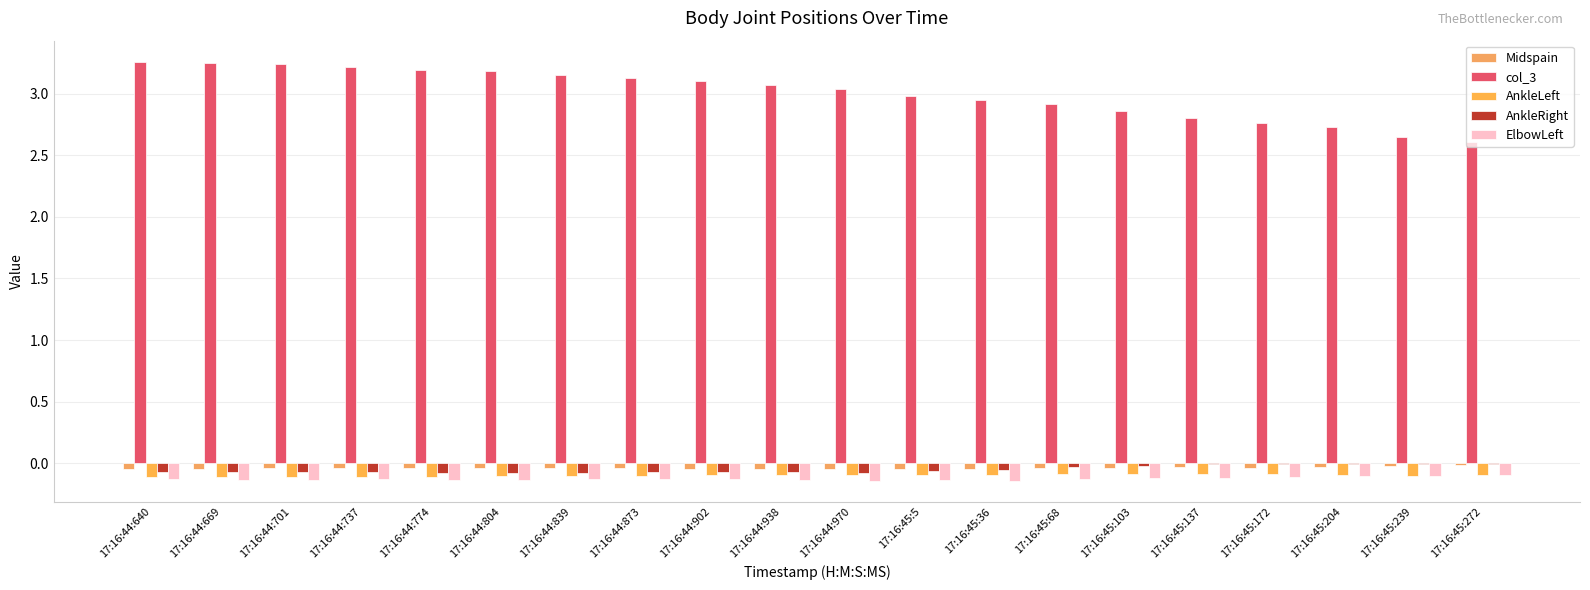

Reading left to right, list all the values displayed in this chart.

Midspain: 17:16:44:640=-0.0	17:16:44:669=-0.0	17:16:44:701=-0.0	17:16:44:737=-0.0	17:16:44:774=-0.0	17:16:44:804=-0.0	17:16:44:839=-0.0	17:16:44:873=-0.0	17:16:44:902=-0.0	17:16:44:938=-0.0	17:16:44:970=-0.0	17:16:45:5=-0.0	17:16:45:36=-0.0	17:16:45:68=-0.0	17:16:45:103=-0.0	17:16:45:137=-0.0	17:16:45:172=-0.0	17:16:45:204=-0.0	17:16:45:239=-0.0	17:16:45:272=-0.0
col_3: 17:16:44:640=3.3	17:16:44:669=3.2	17:16:44:701=3.2	17:16:44:737=3.2	17:16:44:774=3.2	17:16:44:804=3.2	17:16:44:839=3.2	17:16:44:873=3.1	17:16:44:902=3.1	17:16:44:938=3.1	17:16:44:970=3.0	17:16:45:5=3.0	17:16:45:36=3.0	17:16:45:68=2.9	17:16:45:103=2.9	17:16:45:137=2.8	17:16:45:172=2.8	17:16:45:204=2.7	17:16:45:239=2.7	17:16:45:272=2.6
AnkleLeft: 17:16:44:640=-0.1	17:16:44:669=-0.1	17:16:44:701=-0.1	17:16:44:737=-0.1	17:16:44:774=-0.1	17:16:44:804=-0.1	17:16:44:839=-0.1	17:16:44:873=-0.1	17:16:44:902=-0.1	17:16:44:938=-0.1	17:16:44:970=-0.1	17:16:45:5=-0.1	17:16:45:36=-0.1	17:16:45:68=-0.1	17:16:45:103=-0.1	17:16:45:137=-0.1	17:16:45:172=-0.1	17:16:45:204=-0.1	17:16:45:239=-0.1	17:16:45:272=-0.1
AnkleRight: 17:16:44:640=-0.1	17:16:44:669=-0.1	17:16:44:701=-0.1	17:16:44:737=-0.1	17:16:44:774=-0.1	17:16:44:804=-0.1	17:16:44:839=-0.1	17:16:44:873=-0.1	17:16:44:902=-0.1	17:16:44:938=-0.1	17:16:44:970=-0.1	17:16:45:5=-0.1	17:16:45:36=-0.1	17:16:45:68=-0.0	17:16:45:103=-0.0	17:16:45:137=-0.0	17:16:45:172=-0.0	17:16:45:204=-0.0	17:16:45:239=-0.0	17:16:45:272=-0.0
ElbowLeft: 17:16:44:640=-0.1	17:16:44:669=-0.1	17:16:44:701=-0.1	17:16:44:737=-0.1	17:16:44:774=-0.1	17:16:44:804=-0.1	17:16:44:839=-0.1	17:16:44:873=-0.1	17:16:44:902=-0.1	17:16:44:938=-0.1	17:16:44:970=-0.1	17:16:45:5=-0.1	17:16:45:36=-0.1	17:16:45:68=-0.1	17:16:45:103=-0.1	17:16:45:137=-0.1	17:16:45:172=-0.1	17:16:45:204=-0.1	17:16:45:239=-0.1	17:16:45:272=-0.1